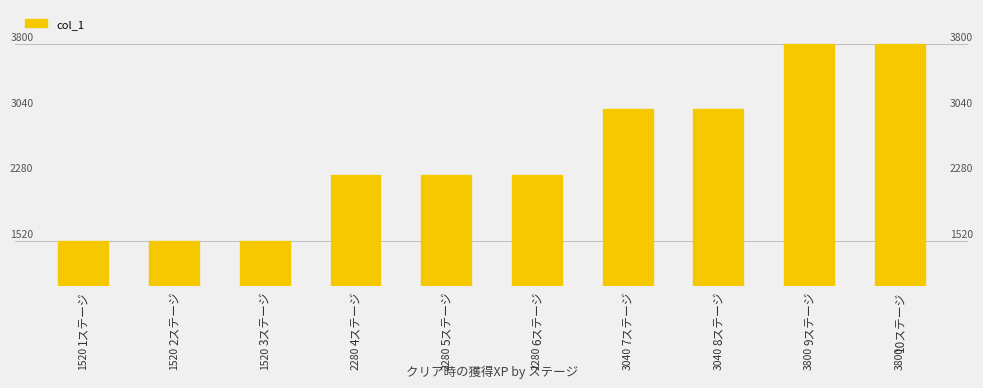

Which category has the highest value across all series?

9ステージ